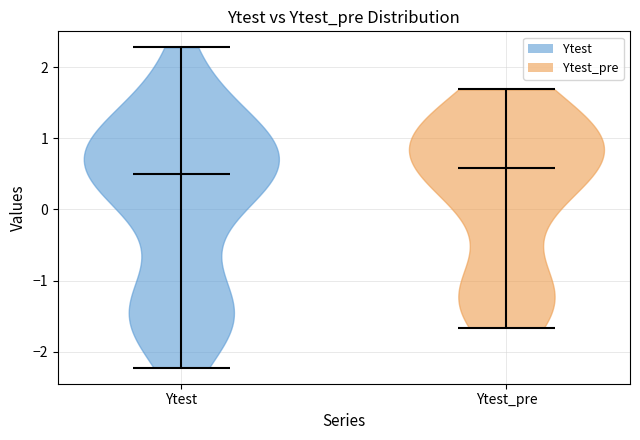

What is the highest point the violin for Ytest reaches on the y-axis? The values are not printed on the chart, so give them approximately, as read against the axis.

2.3